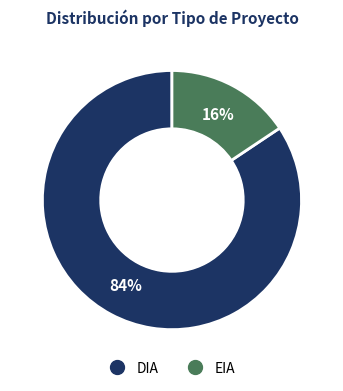

To the nearest percent, what portion does EIA represent?

16%